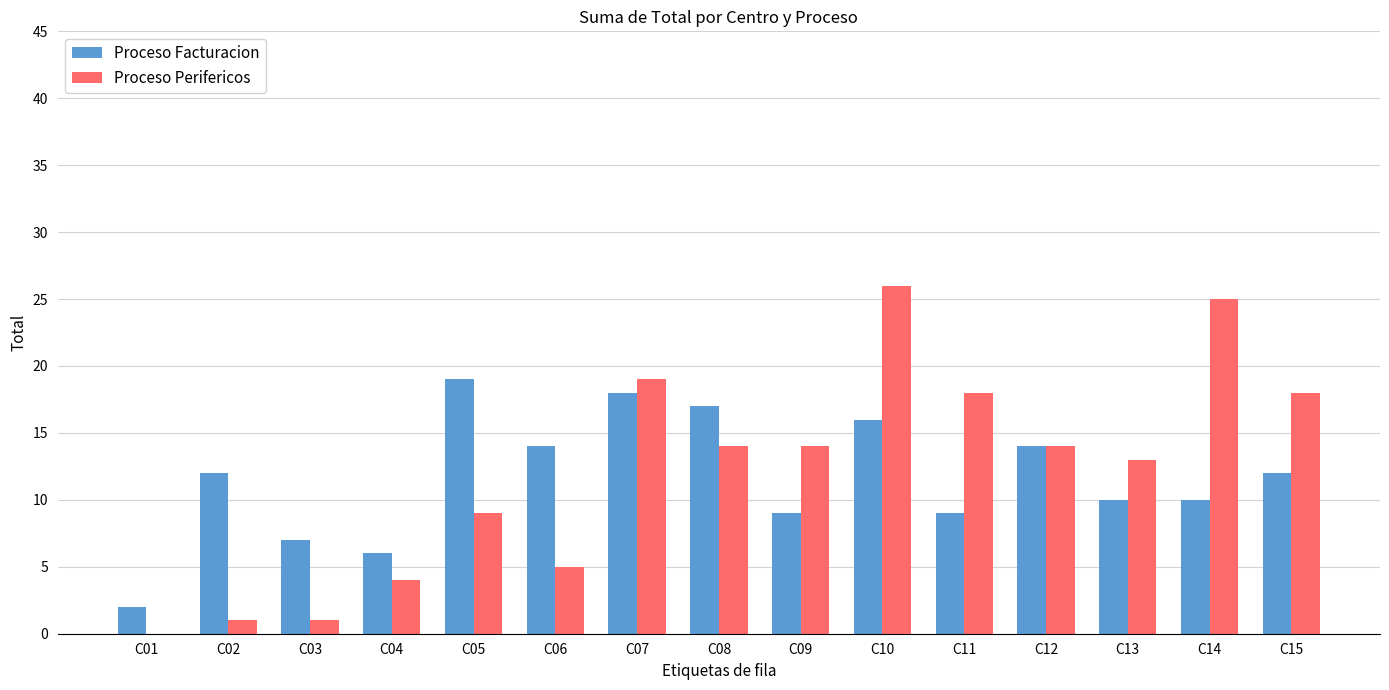

True or false: Proceso Facturacion has a value of 10 at C14.

True